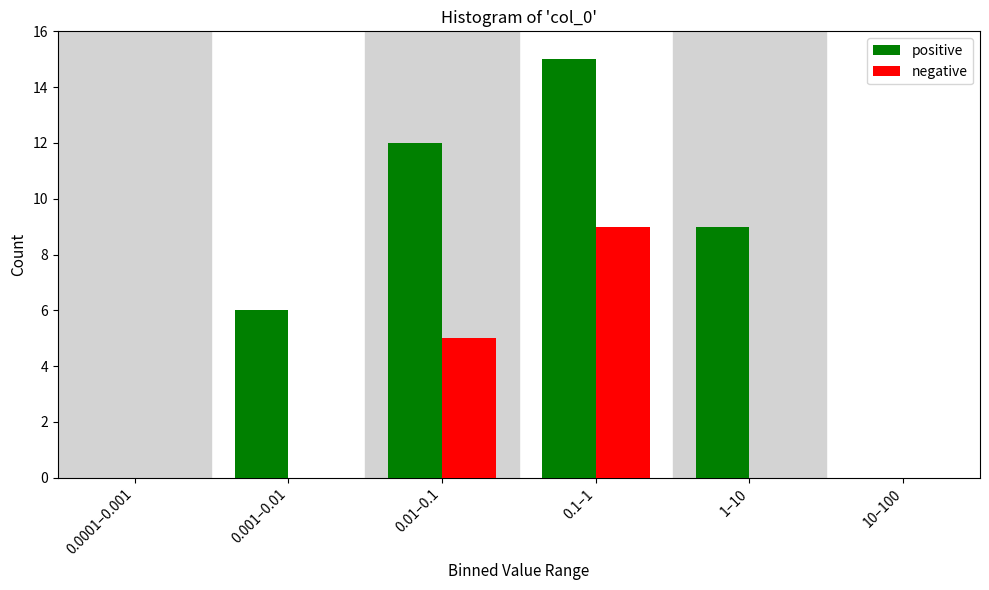

Reading left to right, what are all the values shown in this chart?

positive: 0.0001–0.001=0	0.001–0.01=6	0.01–0.1=12	0.1–1=15	1–10=9	10–100=0
negative: 0.0001–0.001=0	0.001–0.01=0	0.01–0.1=5	0.1–1=9	1–10=0	10–100=0